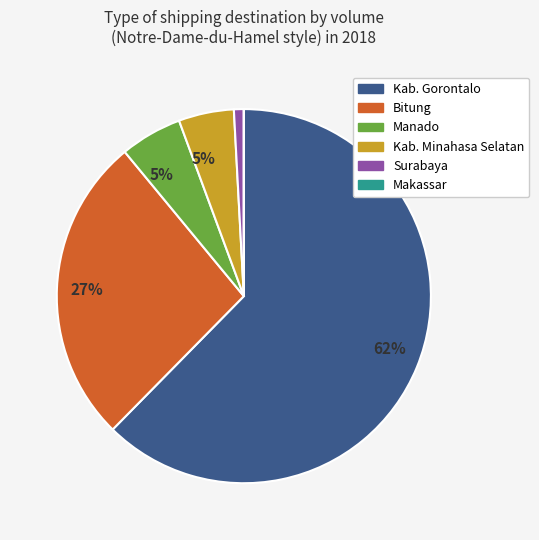

Do Surabaya and Kab. Minahasa Selatan together represent more than half of the pie?

No